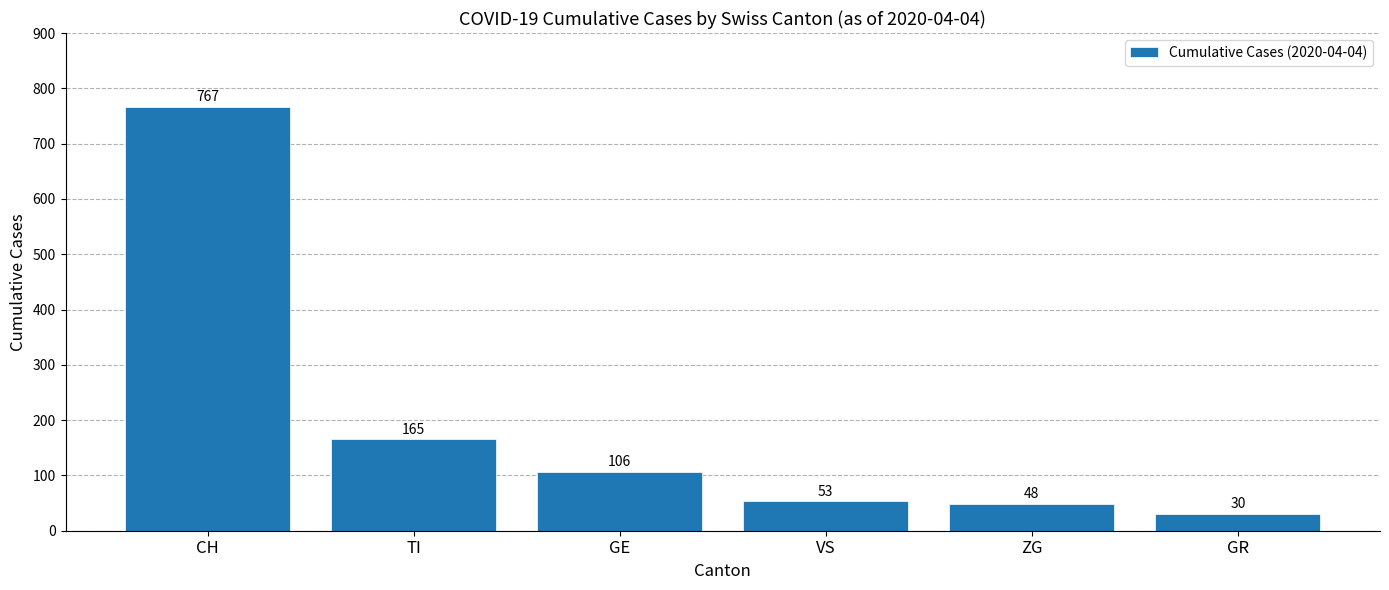

Rank the categories by value from lowest to highest.

GR, ZG, VS, GE, TI, CH